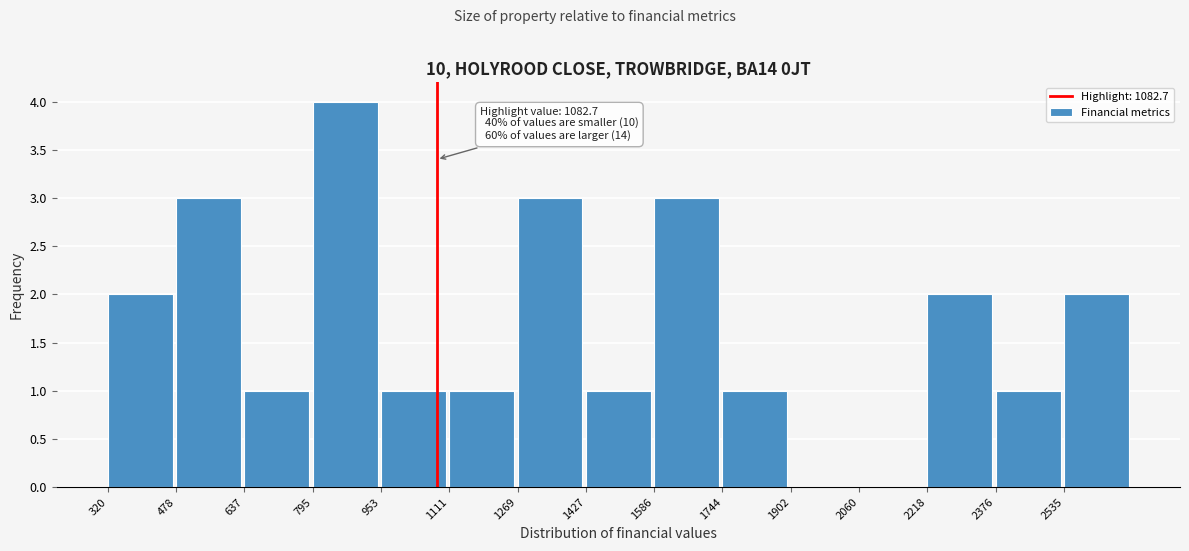

Over which range of the x-axis is the bar tallest?

800 to 960